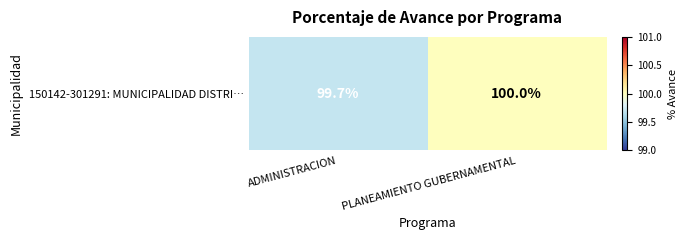

The value at PLANEAMIENTO GUBERNAMENTAL is 100.0. True or false?

True